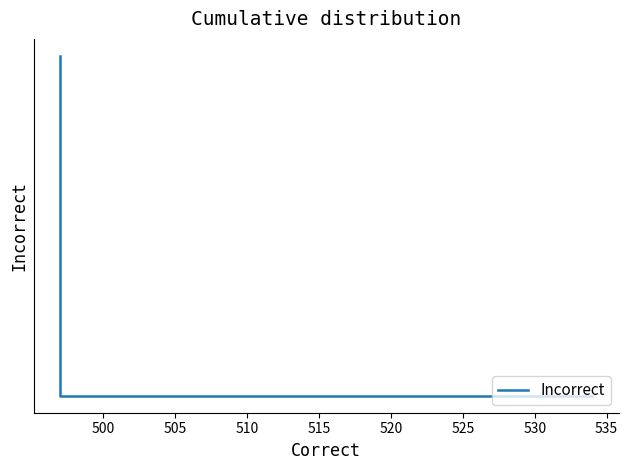

How many values are below 97?

1